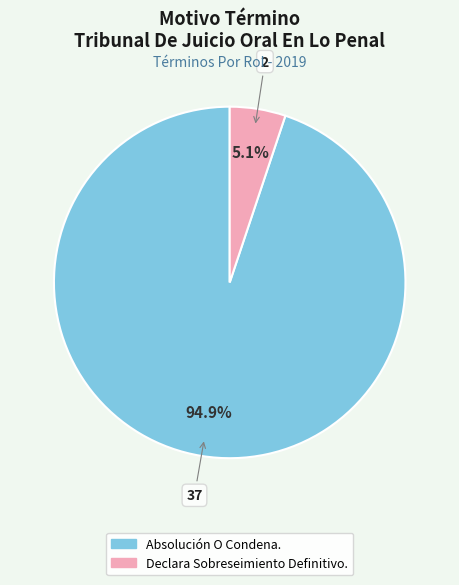

The Absolución O Condena. slice represents 99% of the pie. True or false?

False